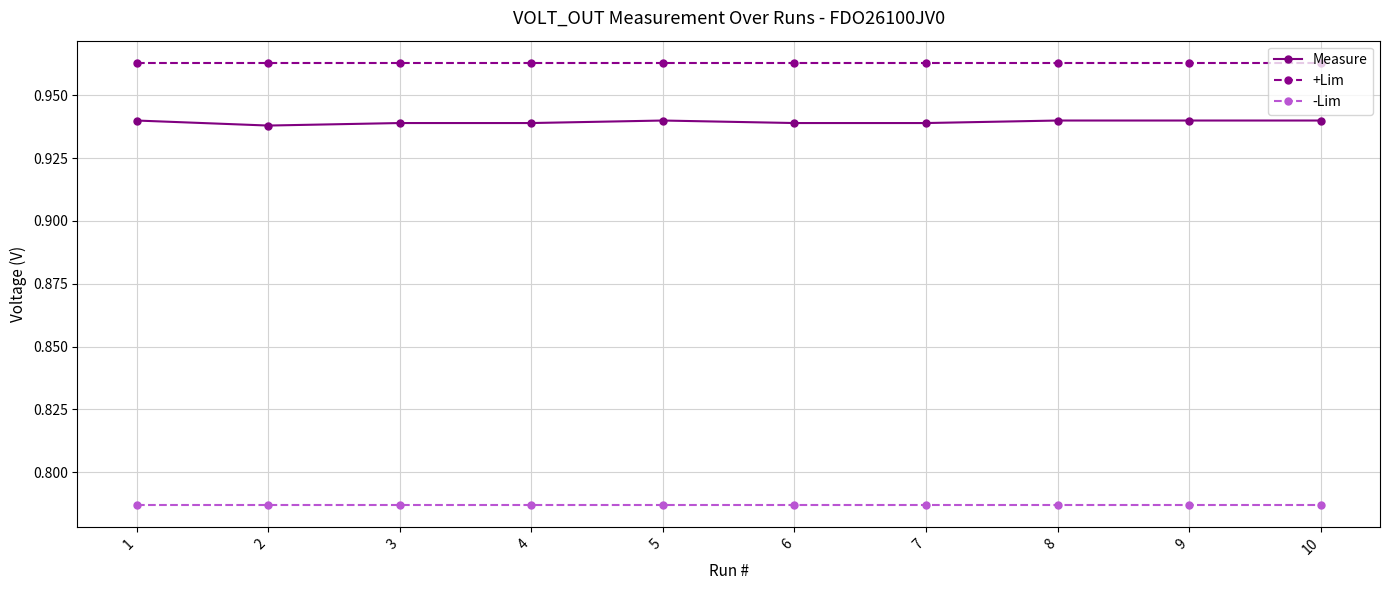

List the series in order of their peak value, lowest first.

-Lim, Measure, +Lim